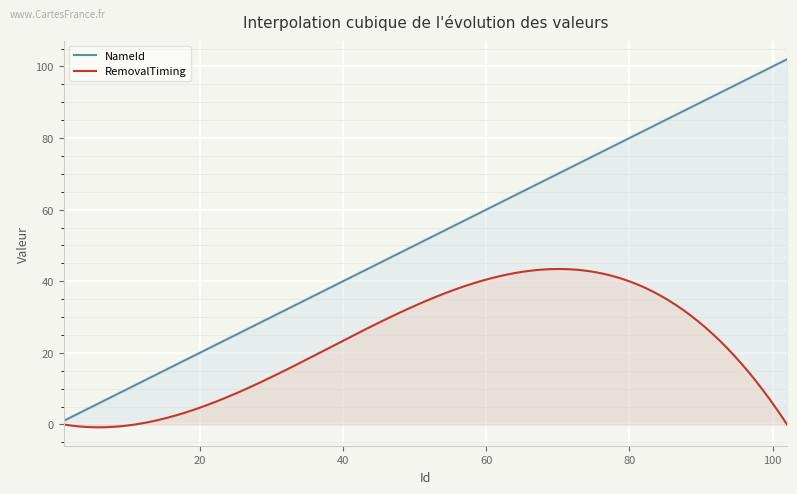

What are all the series names shown in the legend?

NameId, RemovalTiming